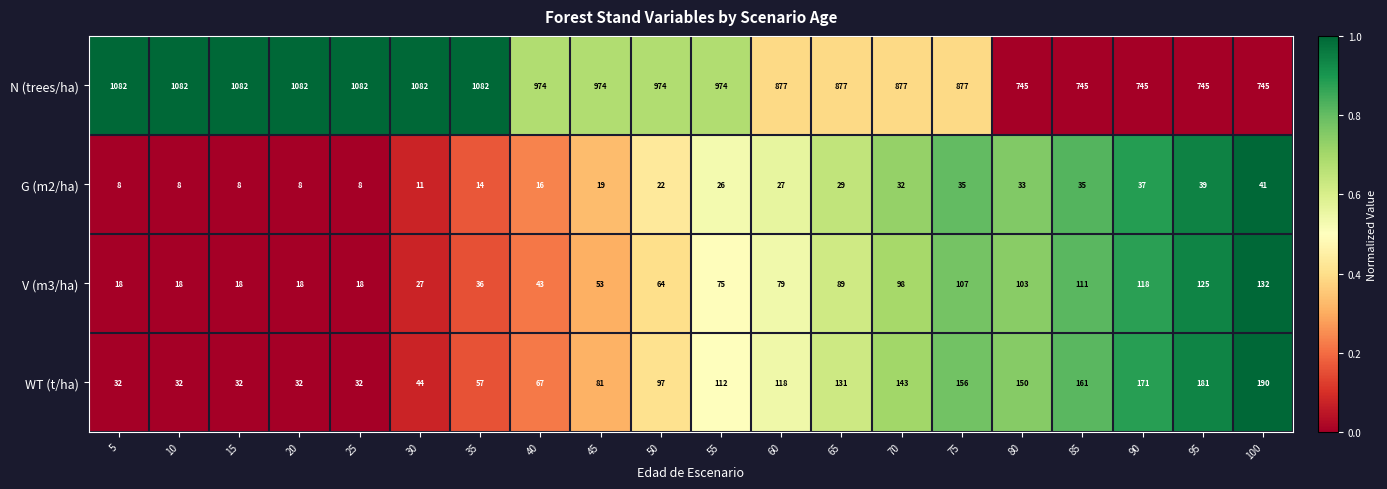

What is the difference between the maximum and minimum values in the N (trees/ha) series?

337